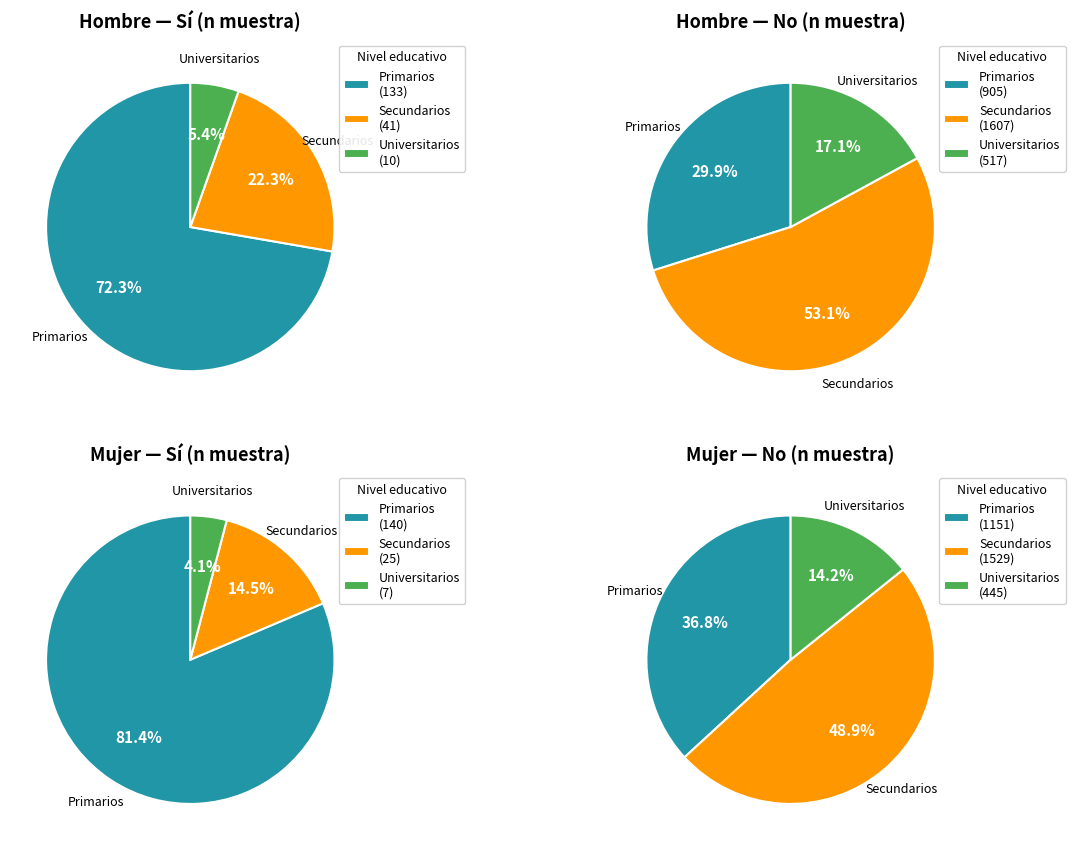

Is there any slice that represents more than half of the pie?

Yes